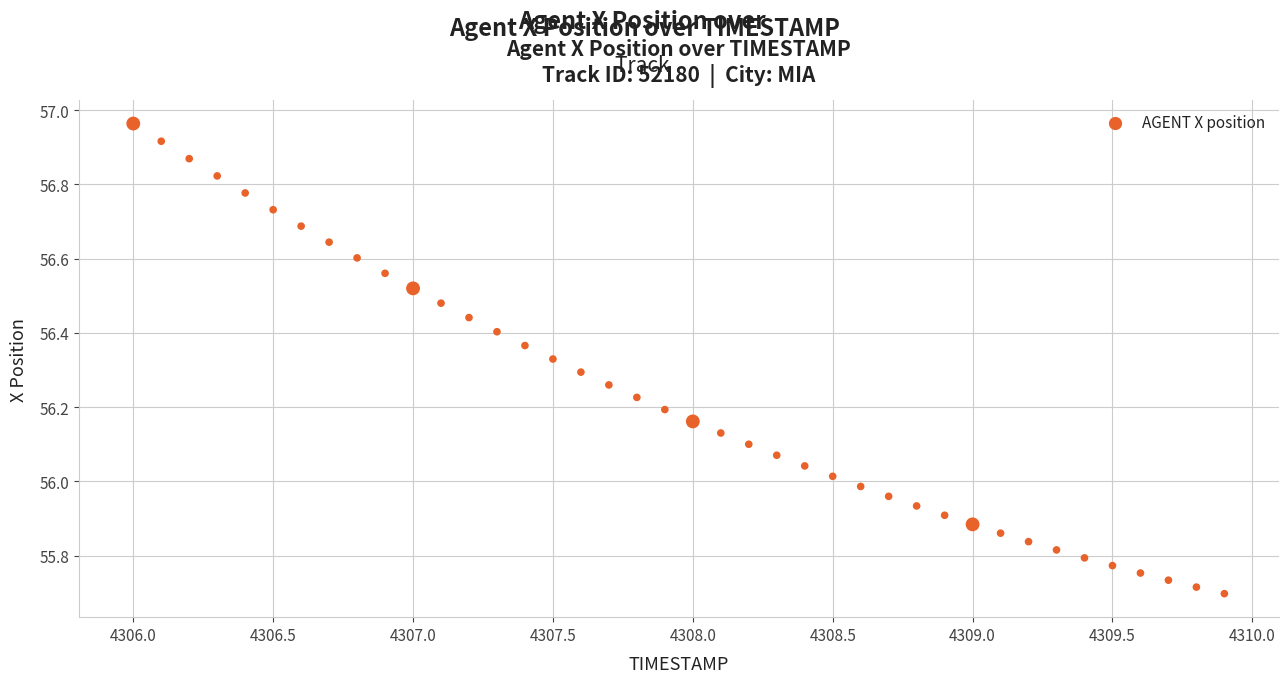

What is the range of X values (max minus min)?

3.9